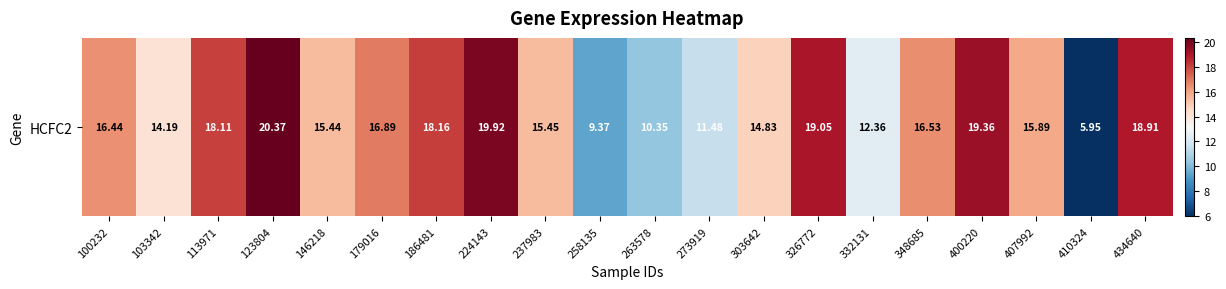

What is the approximate value at 410324?

6.0